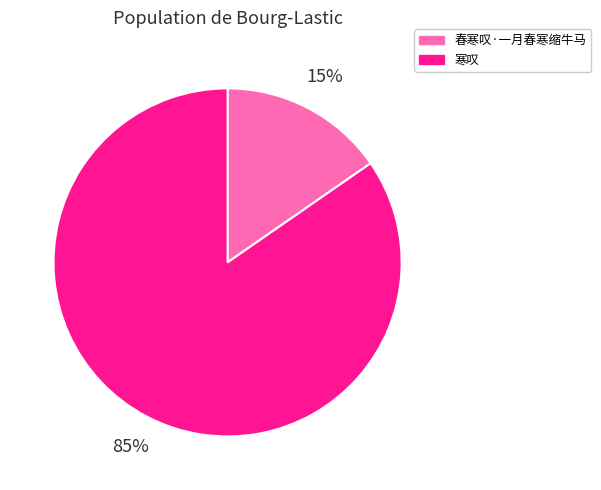

Is there any slice that represents more than half of the pie?

Yes